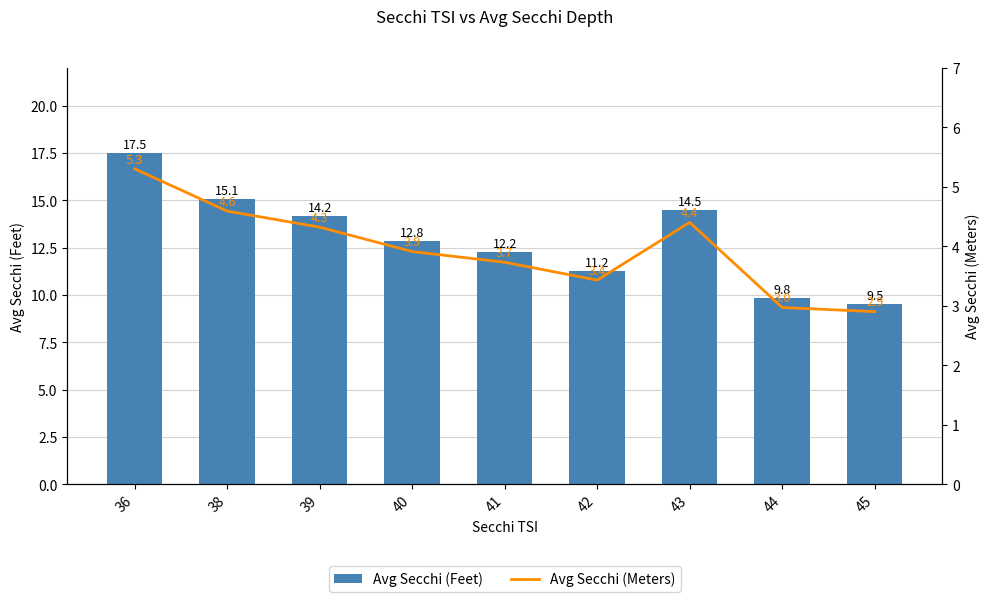

Reading left to right, what are all the values shown in this chart?

Avg Secchi (Feet): 36=17.5	38=15.1	39=14.2	40=12.8	41=12.2	42=11.2	43=14.5	44=9.8	45=9.5
Avg Secchi (Meters): 36=5.3	38=4.6	39=4.3	40=3.9	41=3.7	42=3.4	43=4.4	44=3.0	45=2.9